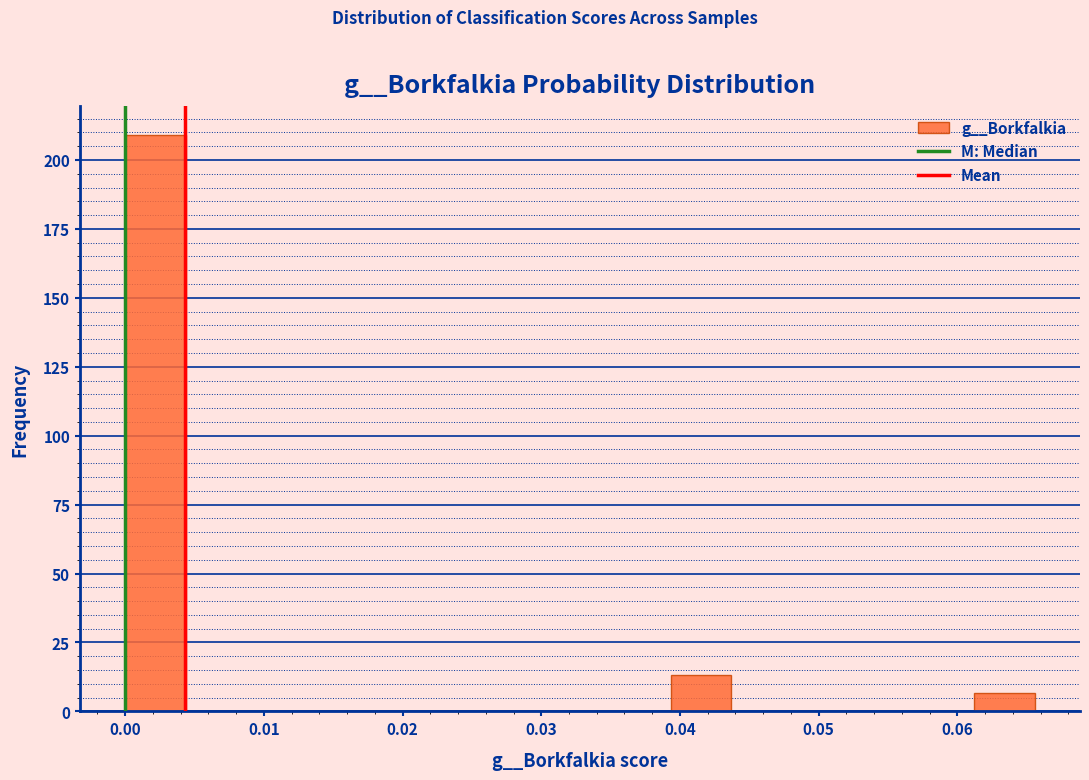

Reading left to right, list every bar in this chart as the range it spans on the x-axis followed by its height. Neither the bar edges nor the heights are printed on the chart, so give them approximately, as read against the axes.

0.000 to 0.004: 210
0.004 to 0.009: 0
0.009 to 0.013: 0
0.013 to 0.017: 0
0.017 to 0.022: 0
0.022 to 0.026: 0
0.026 to 0.031: 0
0.031 to 0.035: 0
0.035 to 0.039: 0
0.039 to 0.044: 15
0.044 to 0.048: 0
0.048 to 0.052: 0
0.052 to 0.057: 0
0.057 to 0.061: 0
0.061 to 0.066: 5